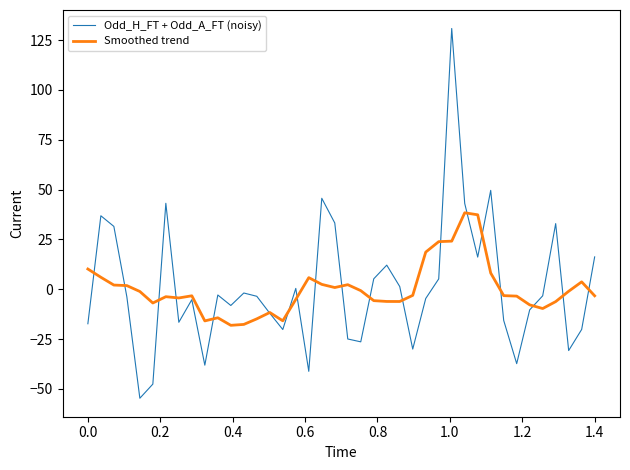

Which series has the largest range (max minus min)?

Odd_H_FT + Odd_A_FT (noisy)